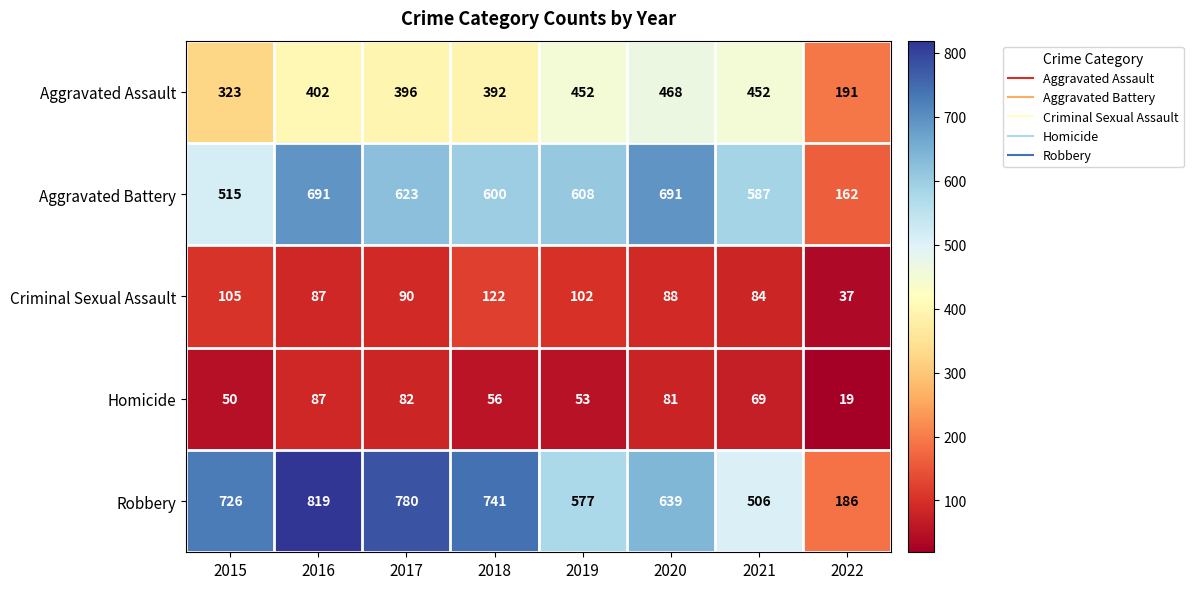

Rank the series by their maximum value, from lowest to highest.

Homicide, Criminal Sexual Assault, Aggravated Assault, Aggravated Battery, Robbery